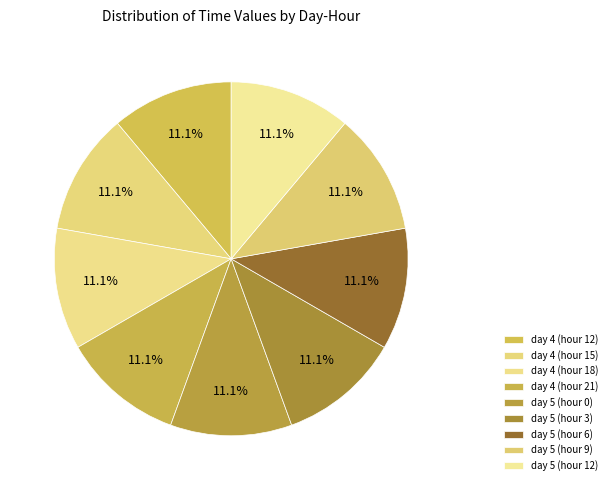

To the nearest percent, what percentage of the pie is day 4 (hour 21)?

11%